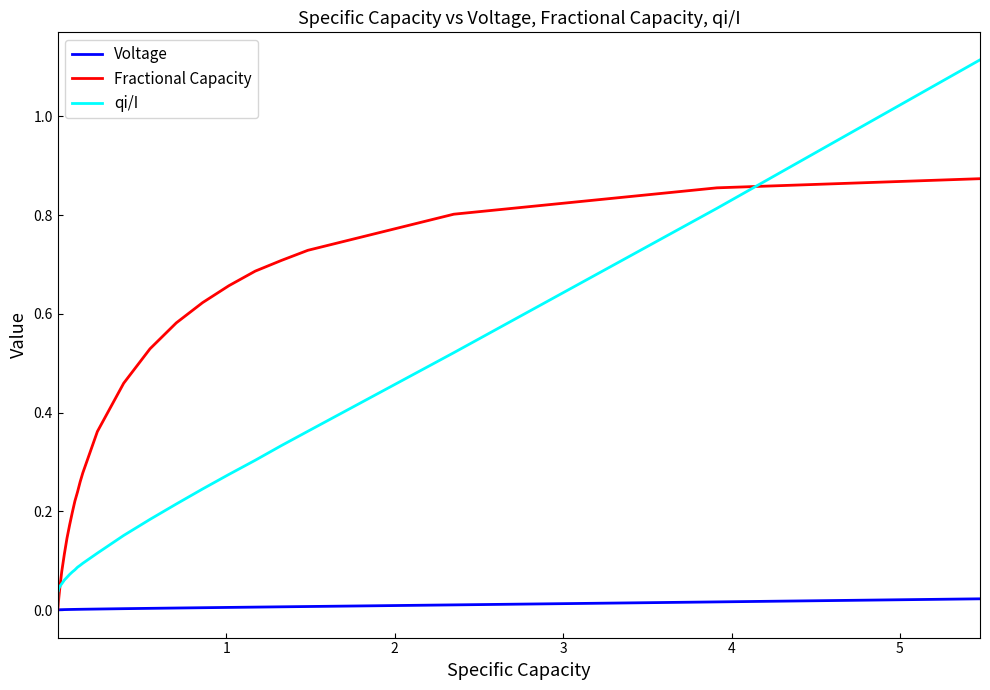

Rank the series by their average value, from lowest to highest.

Voltage, qi/I, Fractional Capacity